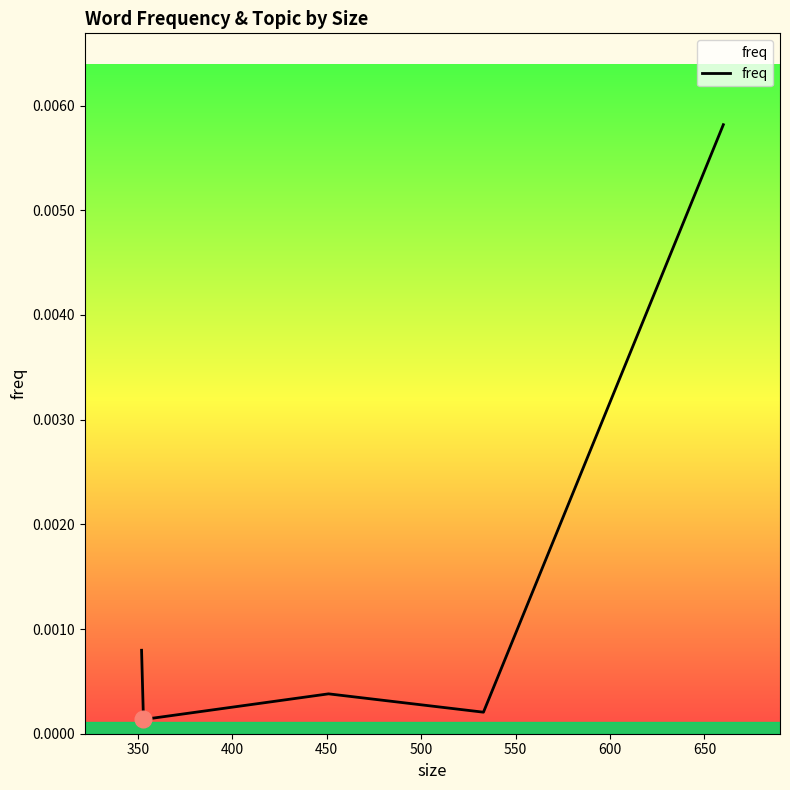

True or false: the data has more than 2 interior local peaks.

False